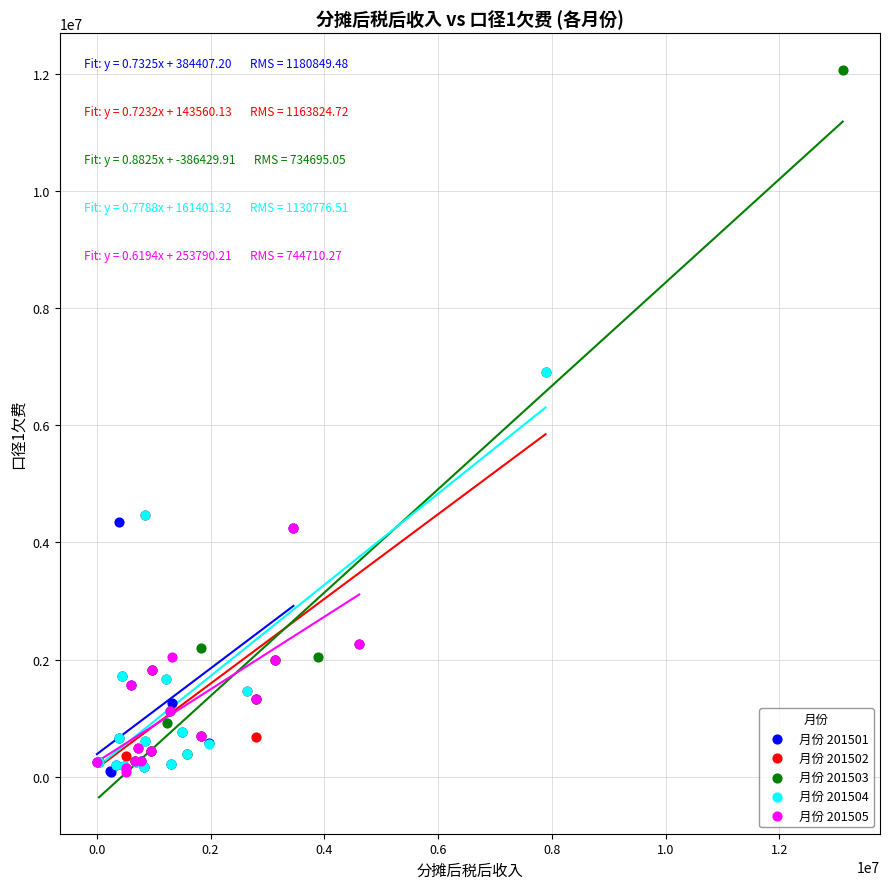

What are all the series names shown in the legend?

月份 201501, 月份 201502, 月份 201503, 月份 201504, 月份 201505